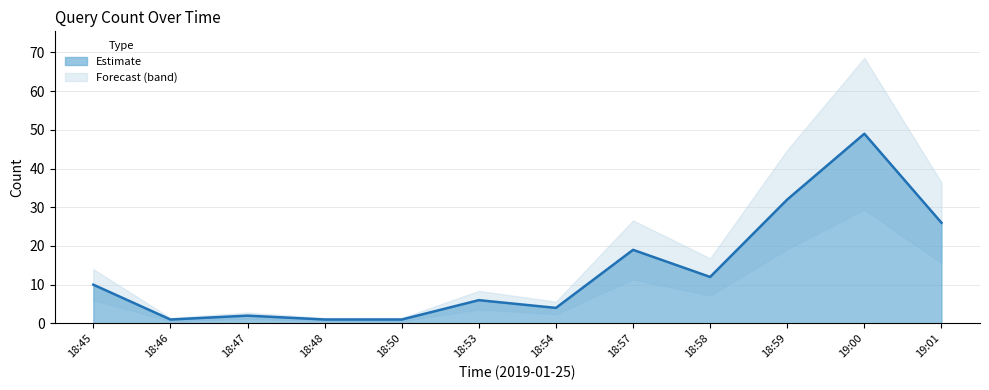

List the labels in order of value, smallest first.

18:46, 18:48, 18:50, 18:47, 18:54, 18:53, 18:45, 18:58, 18:57, 19:01, 18:59, 19:00